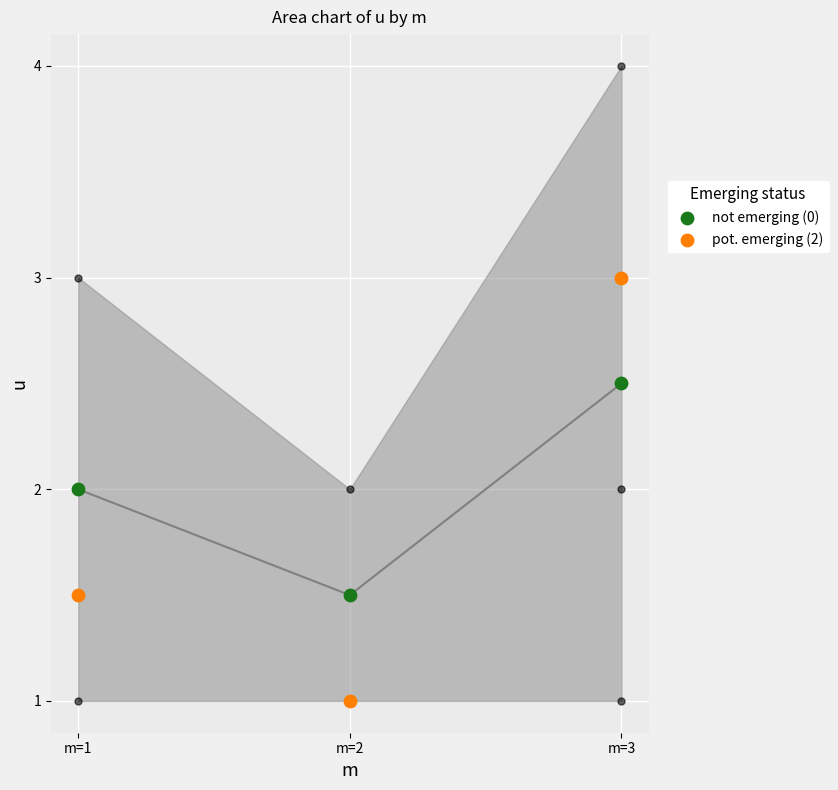

At which category is the sum across all series the highest?

m=3